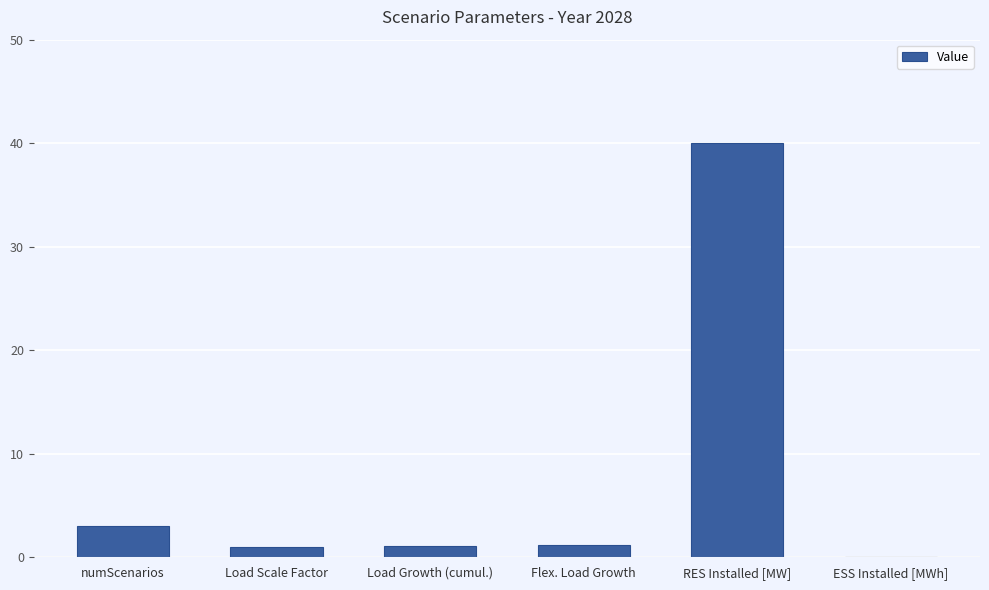

What is the sum of the values at Load Growth (cumul.) and ESS Installed [MWh]?

1.1